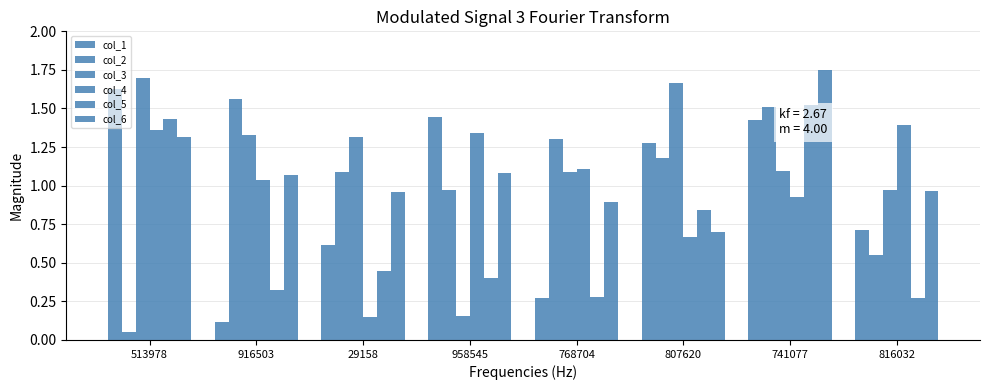

Reading left to right, extract all data points from this chart.

col_1: 513978=1.6	916503=0.1	29158=0.6	958545=1.4	768704=0.3	807620=1.3	741077=1.4	816032=0.7
col_2: 513978=0.1	916503=1.6	29158=1.1	958545=1.0	768704=1.3	807620=1.2	741077=1.5	816032=0.6
col_3: 513978=1.7	916503=1.3	29158=1.3	958545=0.2	768704=1.1	807620=1.7	741077=1.1	816032=1.0
col_4: 513978=1.4	916503=1.0	29158=0.1	958545=1.3	768704=1.1	807620=0.7	741077=0.9	816032=1.4
col_5: 513978=1.4	916503=0.3	29158=0.4	958545=0.4	768704=0.3	807620=0.8	741077=1.5	816032=0.3
col_6: 513978=1.3	916503=1.1	29158=1.0	958545=1.1	768704=0.9	807620=0.7	741077=1.8	816032=1.0